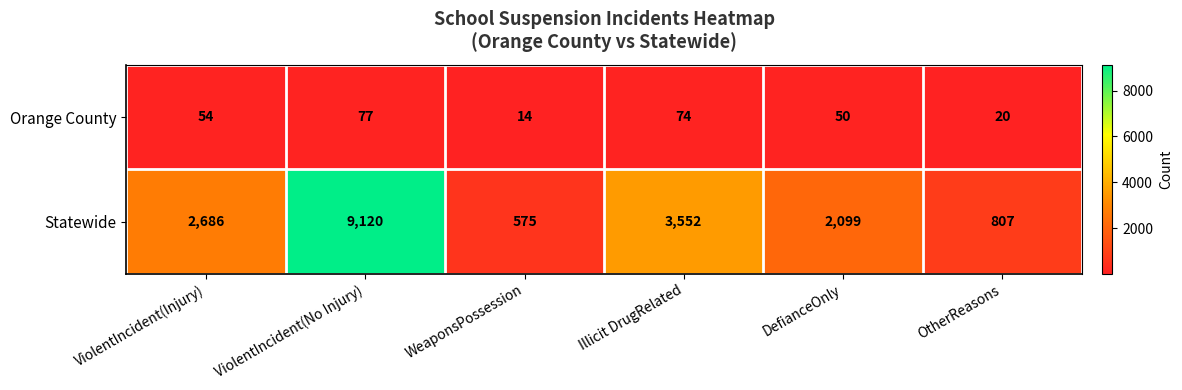

List the series in order of their peak value, lowest first.

Orange County, Statewide